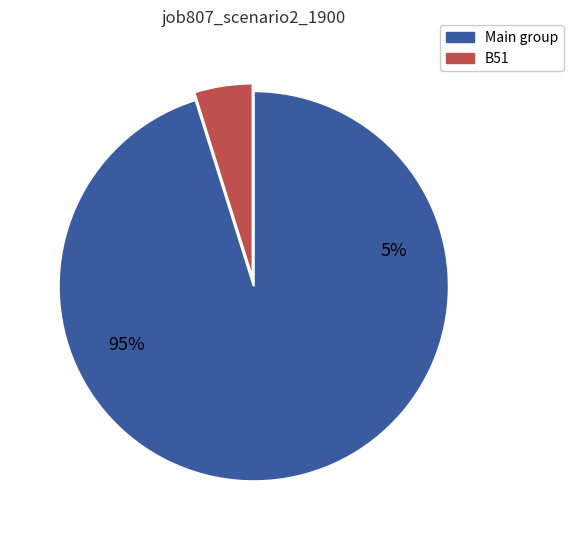

Which category has the smallest portion of the pie?

B51